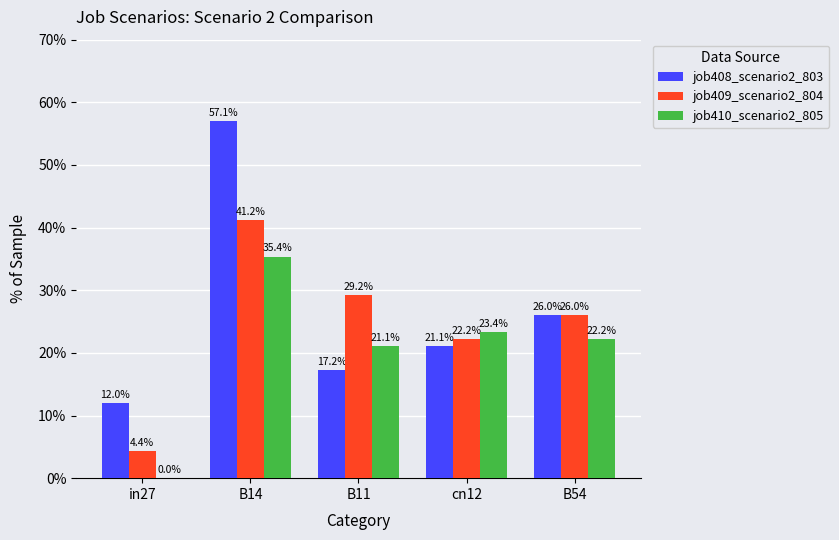

What position from the left is in27?

1